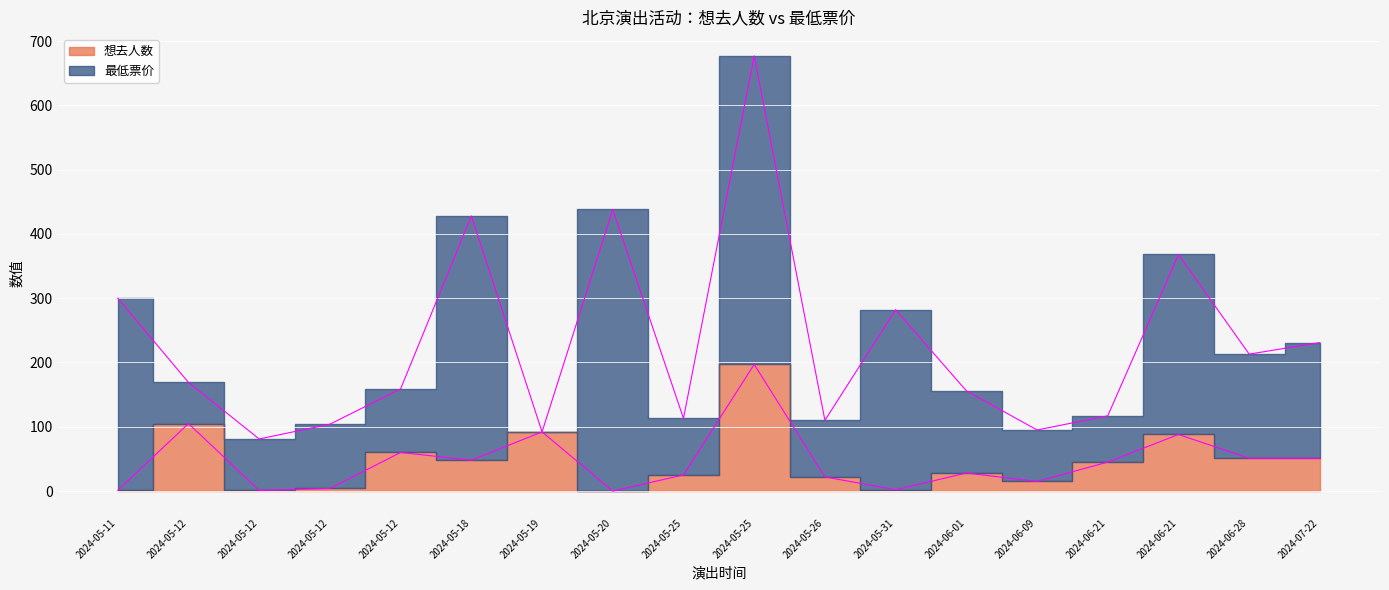

Which has a higher value, 2024-06-21 or 2024-05-31?

2024-06-21